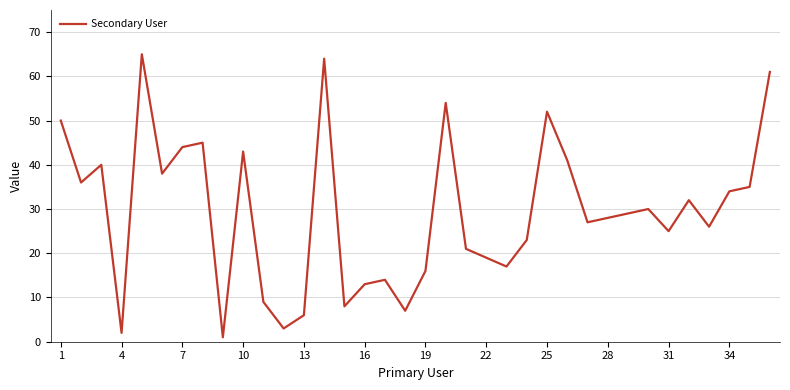

What is the maximum value shown in the chart?

65